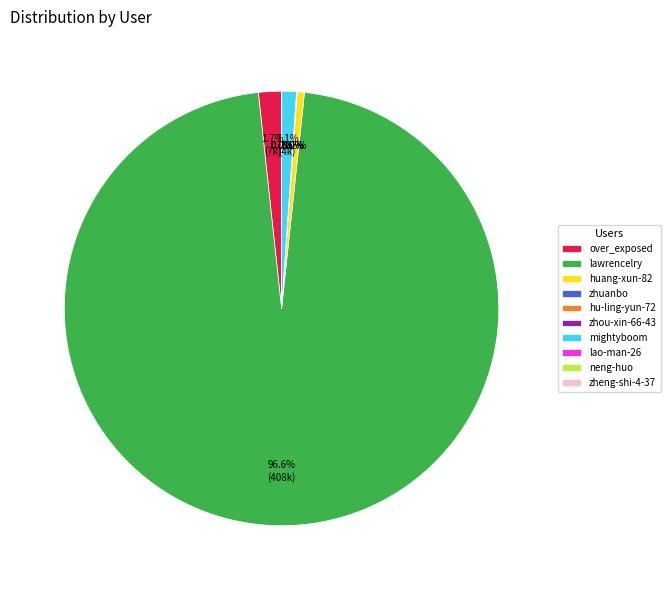

Which category has the biggest portion of the pie?

lawrencelry